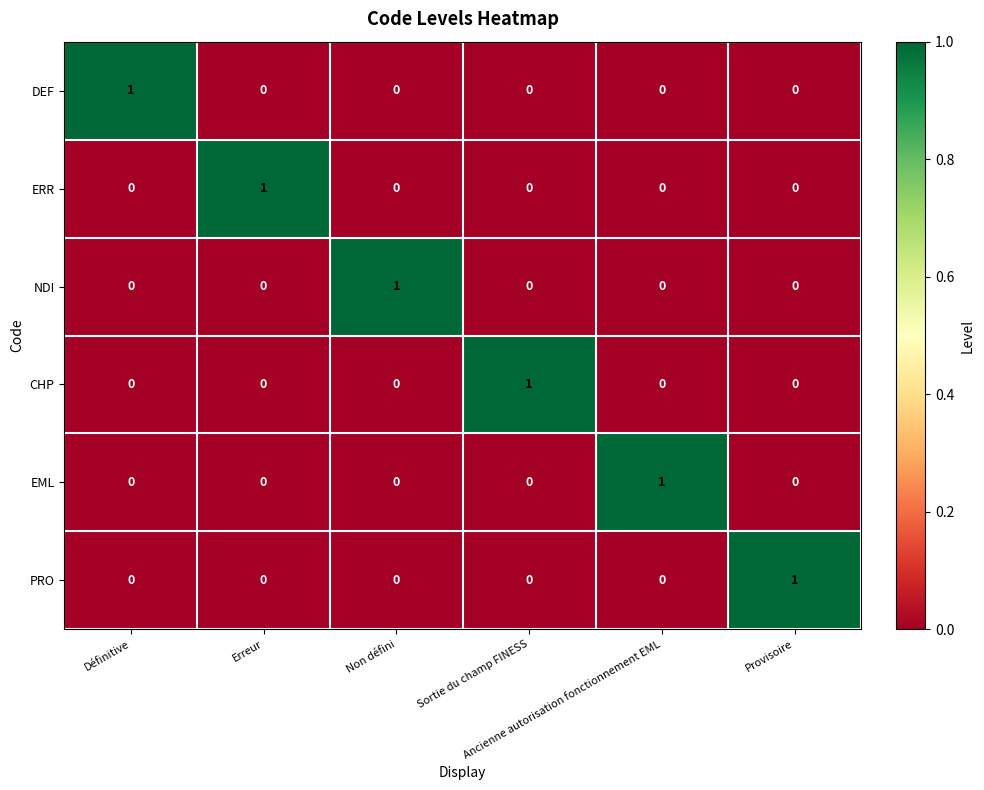

At how many categories does at least one series exceed 0?

6